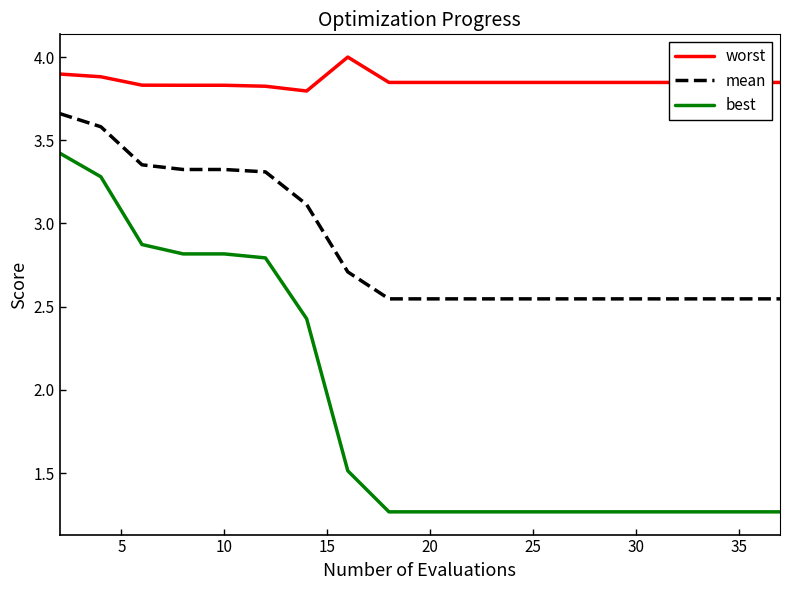

Which series has the widest spread of values?

best